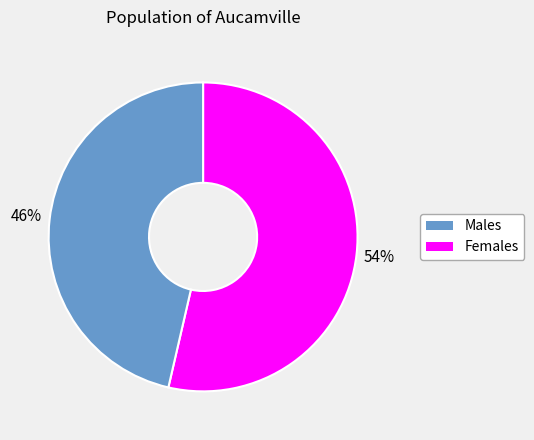

How many slices are in this pie chart?

2